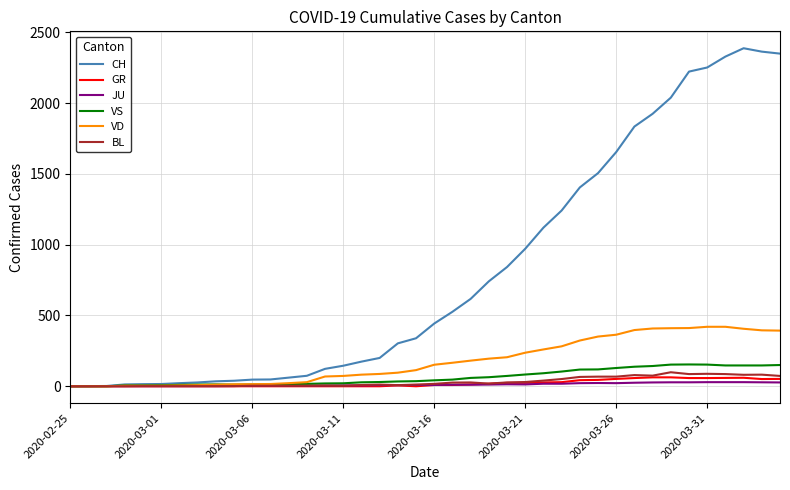

List the series in order of their peak value, highest first.

CH, VD, VS, BL, GR, JU